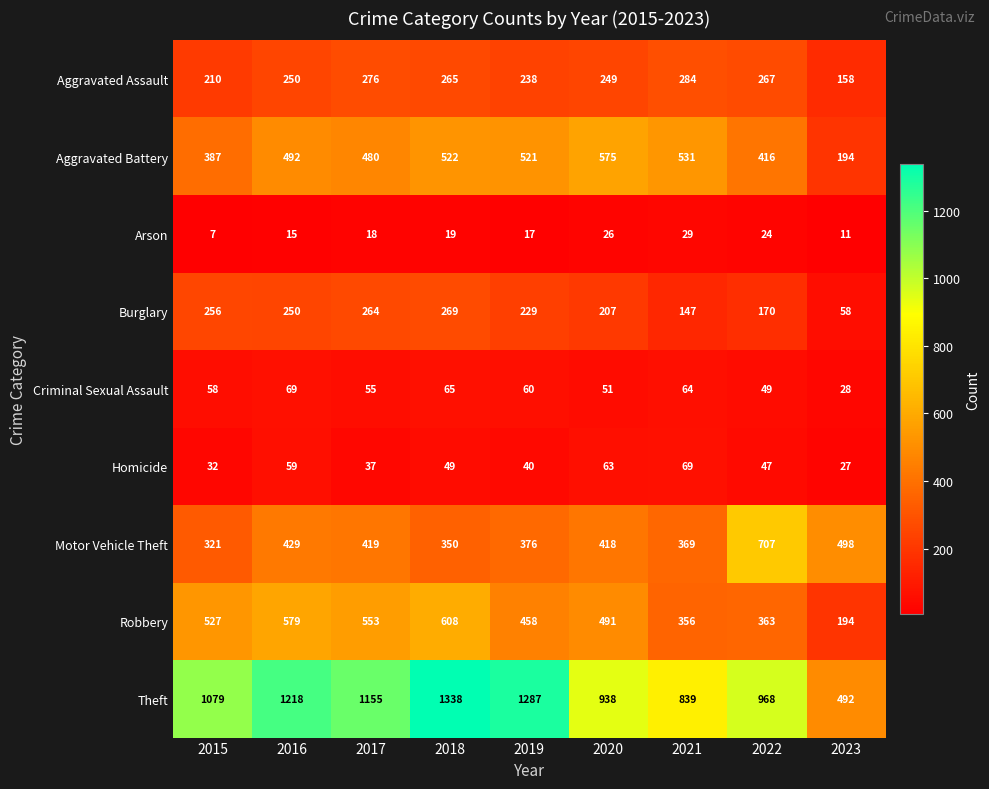

Rank the series at 2020 from highest to lowest value.

Theft, Aggravated Battery, Robbery, Motor Vehicle Theft, Aggravated Assault, Burglary, Homicide, Criminal Sexual Assault, Arson